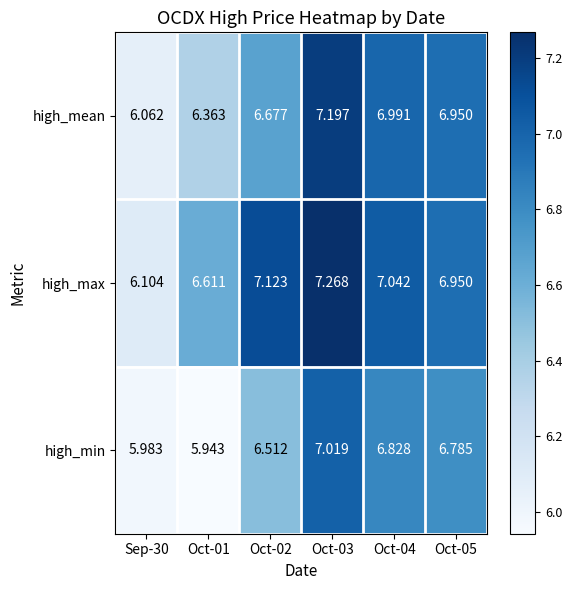

Which series has the largest total across all categories?

high_max